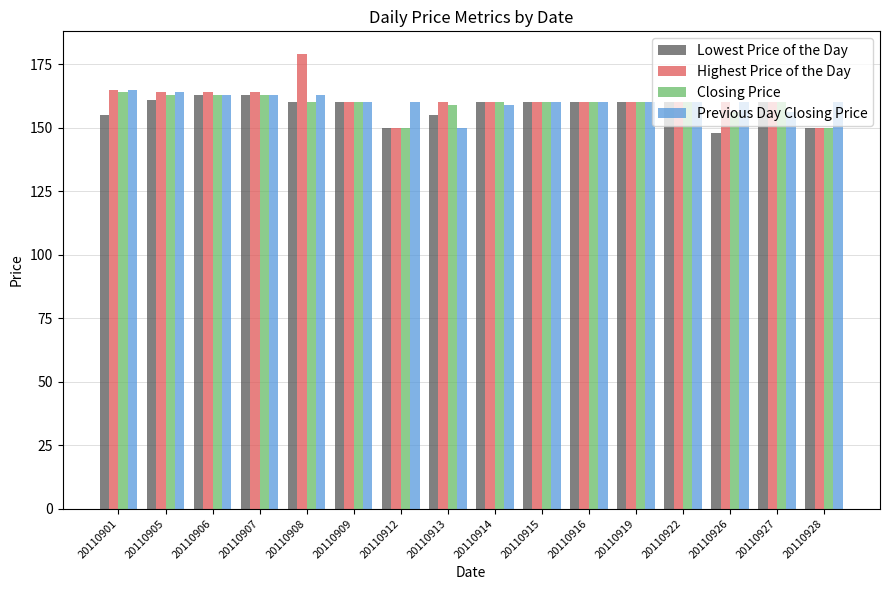

How many bars are there in each group?

4